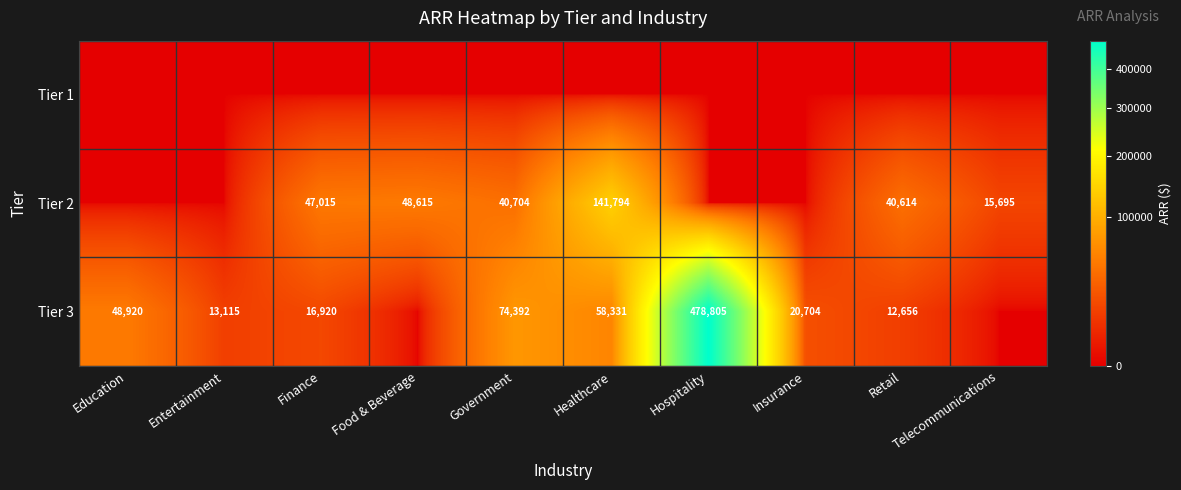

What is the difference between the Tier 3 values at Entertainment and Hospitality?

465690